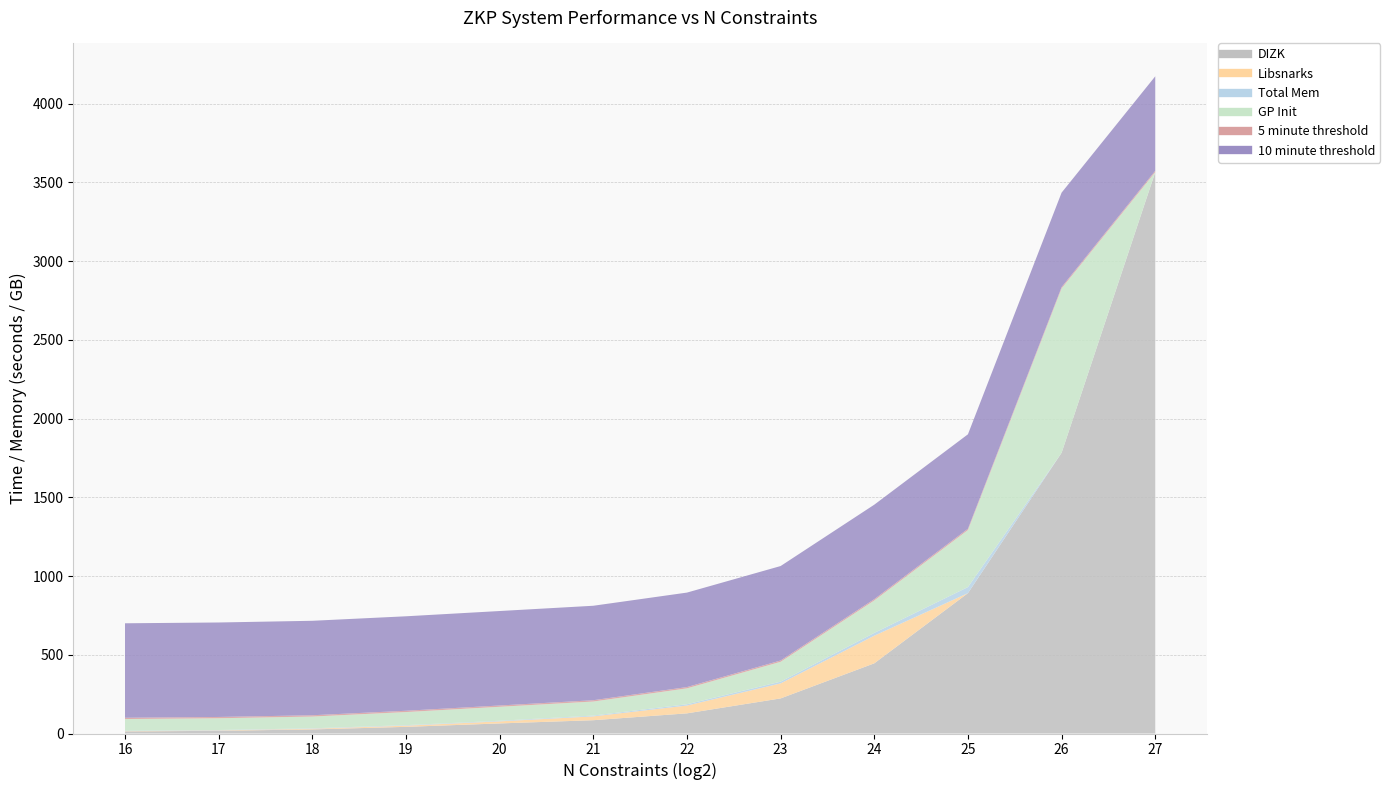

How many lines are shown in the chart?

6